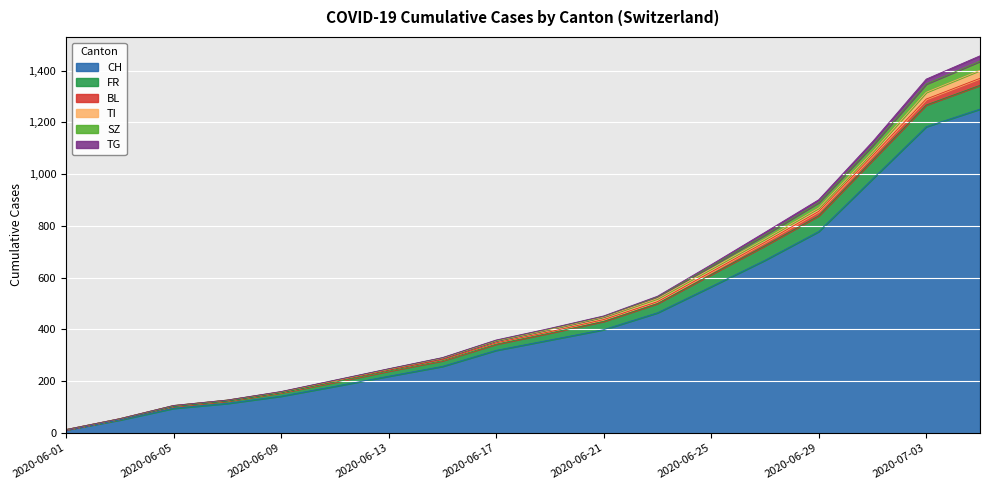

The value of CH at 2020-06-11 is 288. True or false?

False